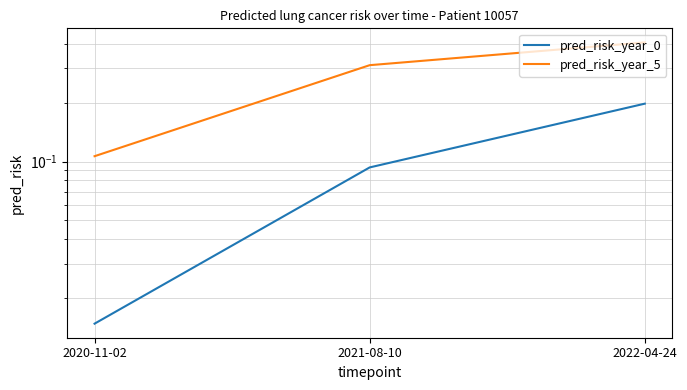

Which series has the widest spread of values?

pred_risk_year_5